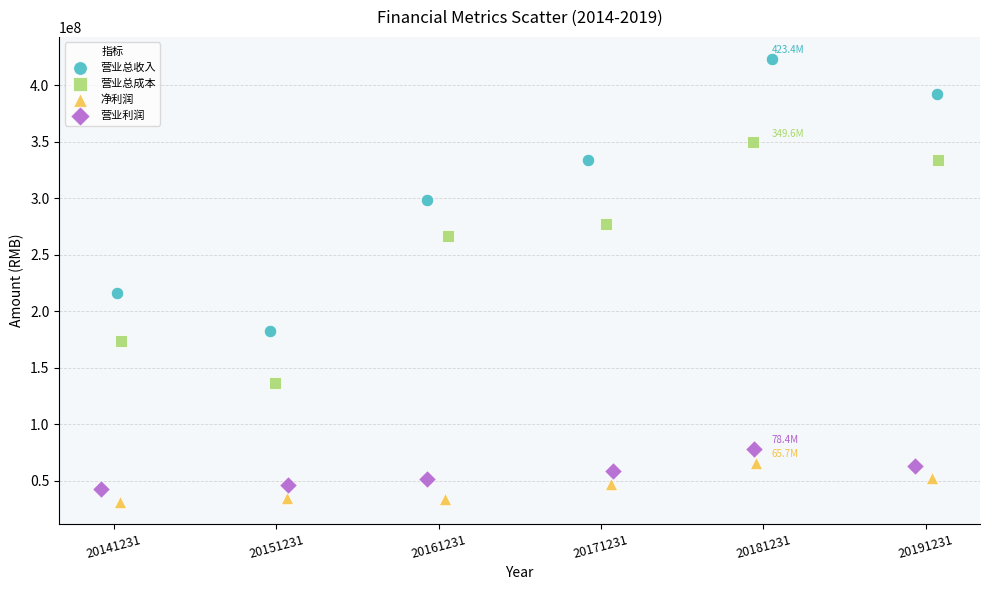

What are all the series names shown in the legend?

营业总收入, 营业总成本, 净利润, 营业利润